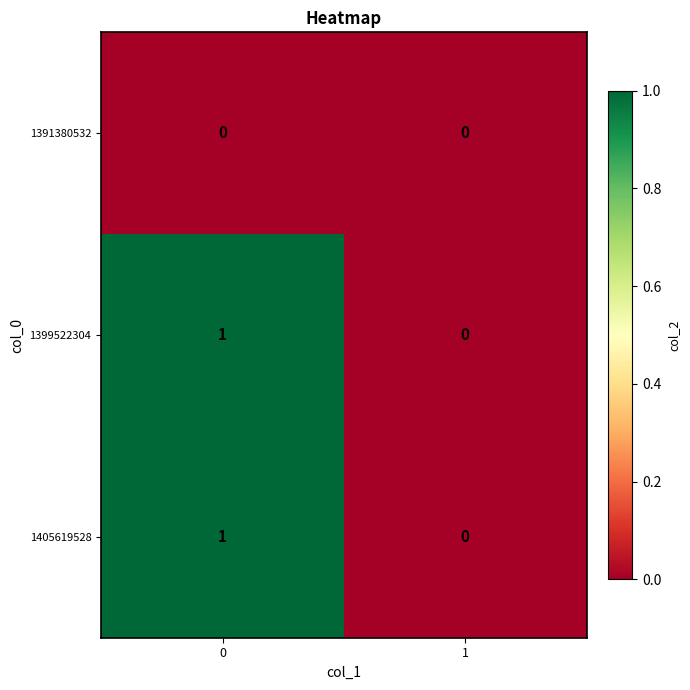

How many distinct data groups are displayed?

3